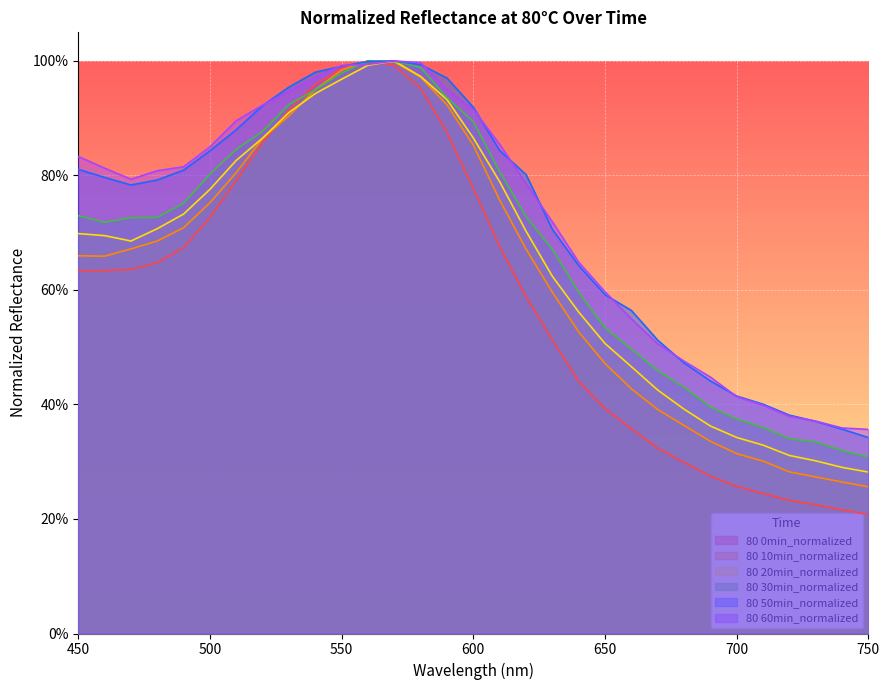

The 80 10min_normalized series shows 1.0 at 450. True or false?

False